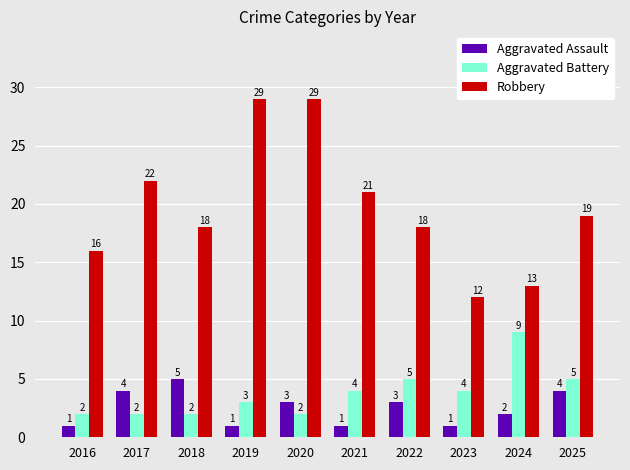

Count the number of categories in the chart.

10